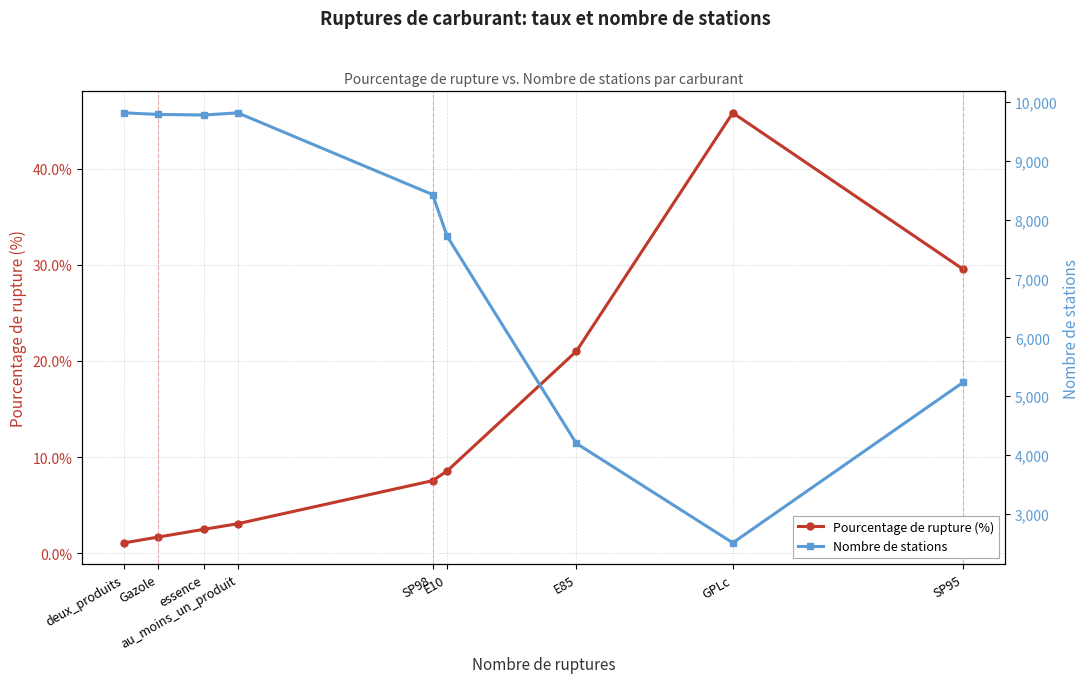

True or false: Pourcentage de rupture (%) has more than 2 interior local peaks.

False